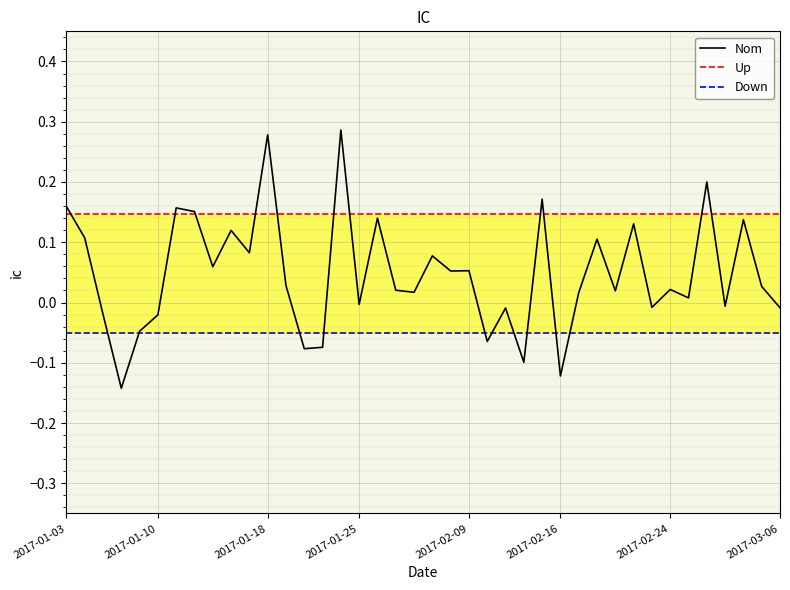

Reading left to right, transcribe all the data shown in this chart.

Nom: 0.2	0.1	-0.0	-0.1	-0.0	-0.0	0.2	0.2	0.1	0.1	0.1	0.3	0.0	-0.1	-0.1	0.3	-0.0	0.1	0.0	0.0	0.1	0.1	0.1	-0.1	-0.0	-0.1	0.2	-0.1	0.0	0.1	0.0	0.1	-0.0	0.0	0.0	0.2	-0.0	0.1	0.0	-0.0
Up: 0.1	0.1	0.1	0.1	0.1	0.1	0.1	0.1	0.1	0.1	0.1	0.1	0.1	0.1	0.1	0.1	0.1	0.1	0.1	0.1	0.1	0.1	0.1	0.1	0.1	0.1	0.1	0.1	0.1	0.1	0.1	0.1	0.1	0.1	0.1	0.1	0.1	0.1	0.1	0.1
Down: -0.1	-0.1	-0.1	-0.1	-0.1	-0.1	-0.1	-0.1	-0.1	-0.1	-0.1	-0.1	-0.1	-0.1	-0.1	-0.1	-0.1	-0.1	-0.1	-0.1	-0.1	-0.1	-0.1	-0.1	-0.1	-0.1	-0.1	-0.1	-0.1	-0.1	-0.1	-0.1	-0.1	-0.1	-0.1	-0.1	-0.1	-0.1	-0.1	-0.1